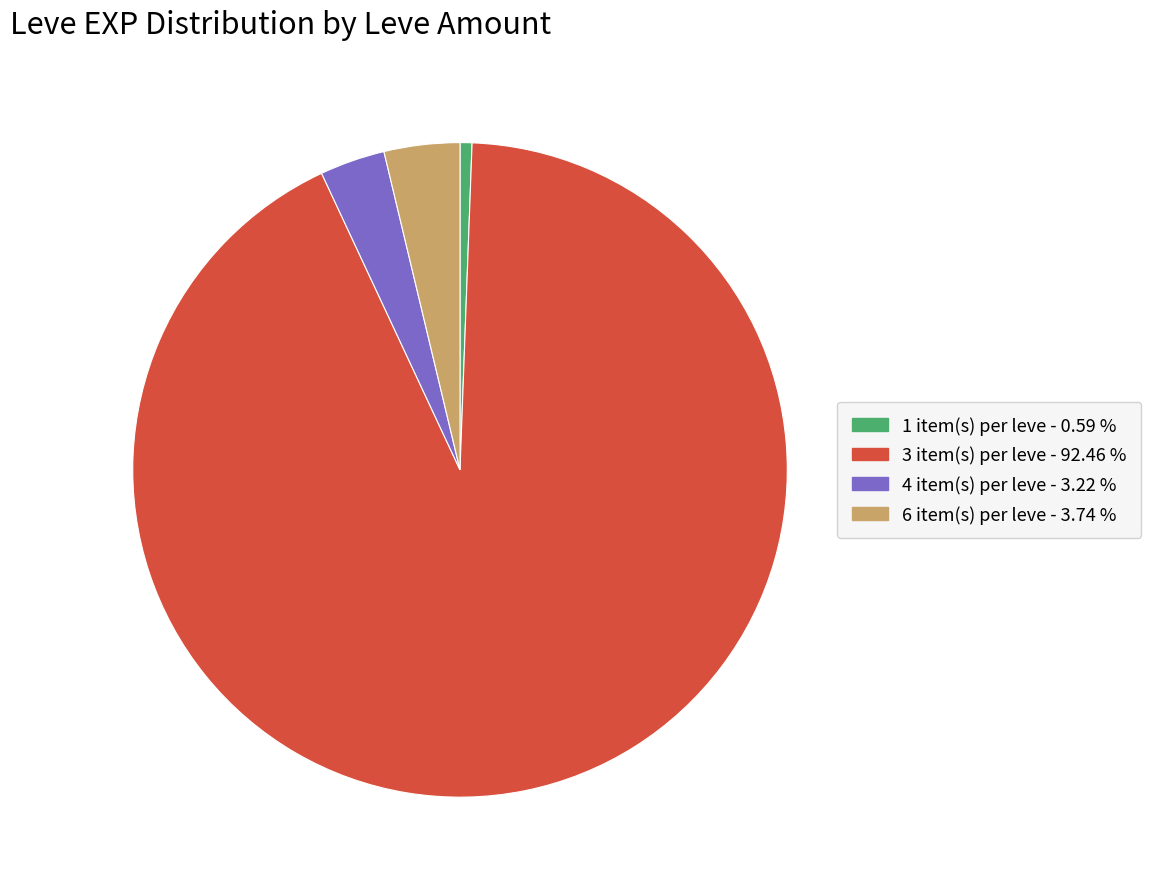

Does any single category account for the majority?

Yes